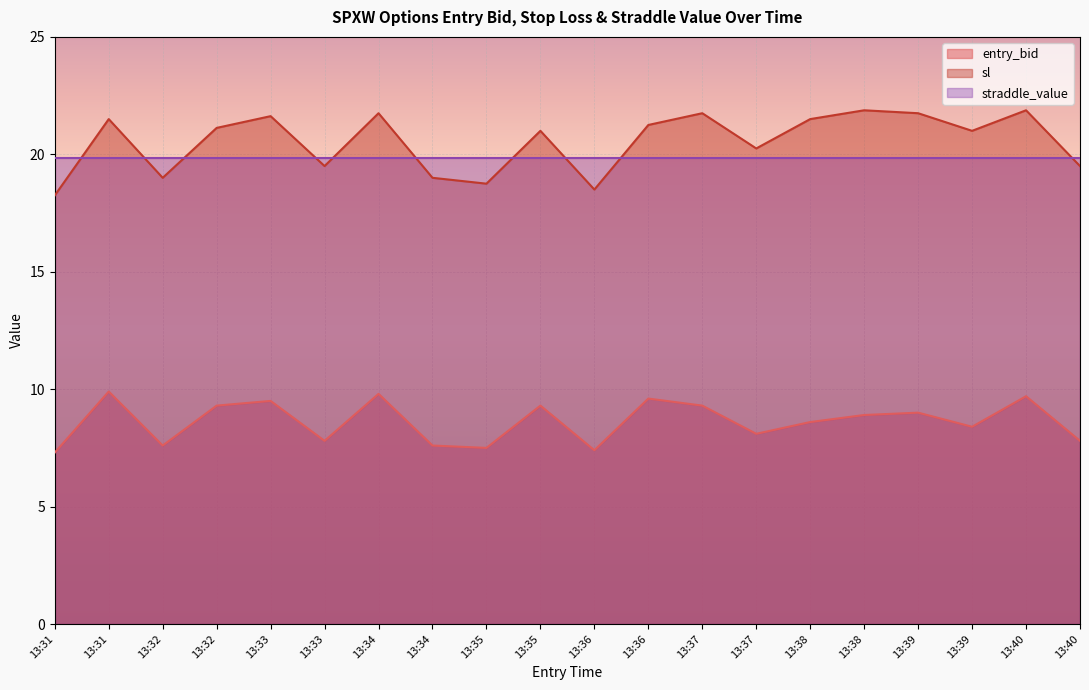

What are all the series names shown in the legend?

entry_bid, sl, straddle_value